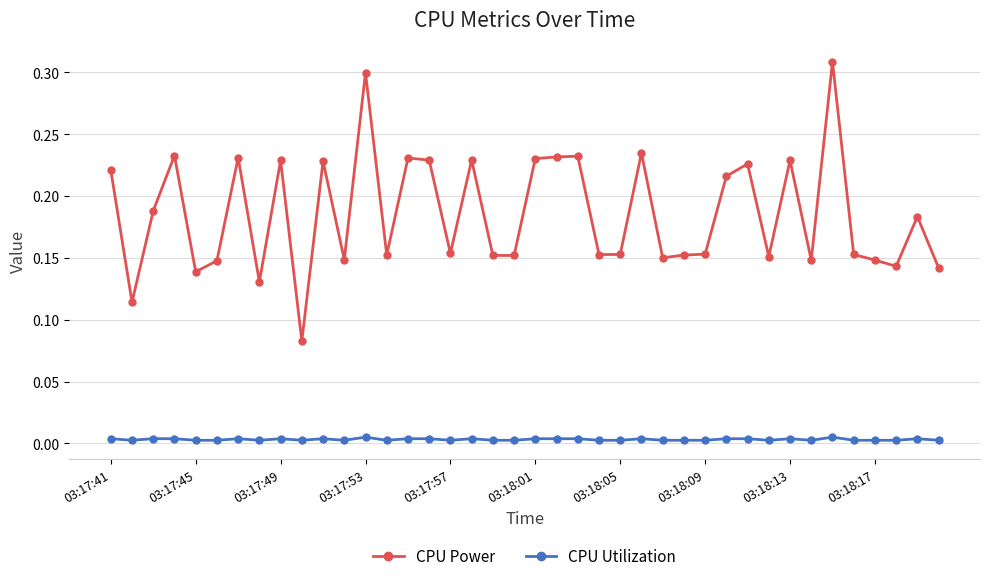

Which series has the largest total across all categories?

CPU Power